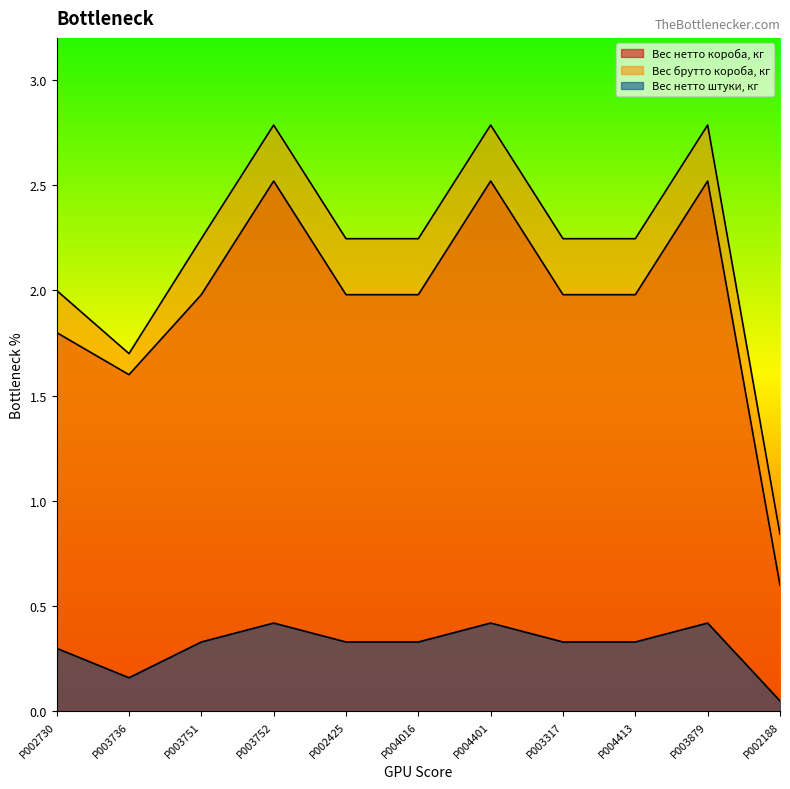

What are all the series names shown in the legend?

Вес нетто короба, кг, Вес брутто короба, кг, Вес нетто штуки, кг